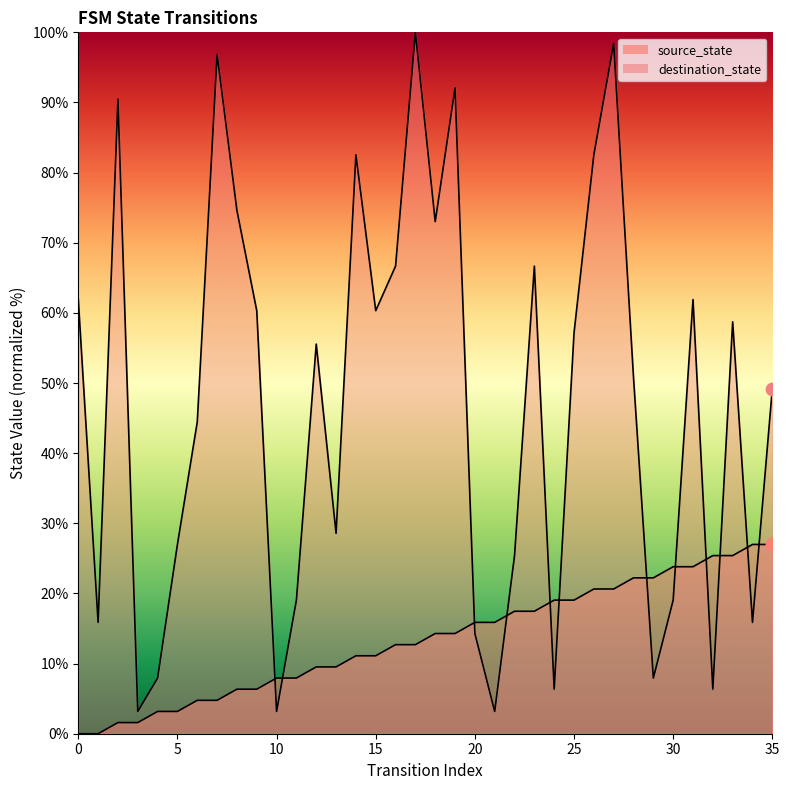

What are all the series names shown in the legend?

source_state, destination_state